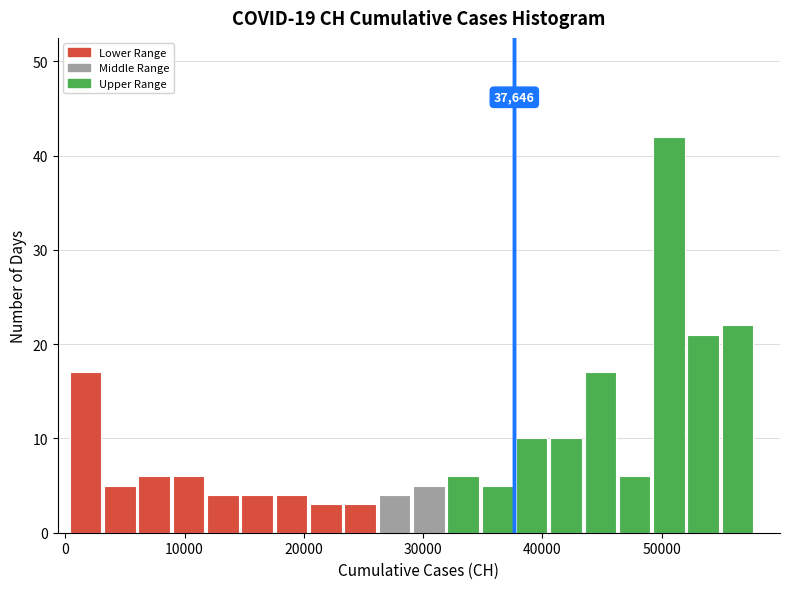

Around what value on the x-axis is the tallest bar? Give the approximate position of its centre, as read against the axis.

51000